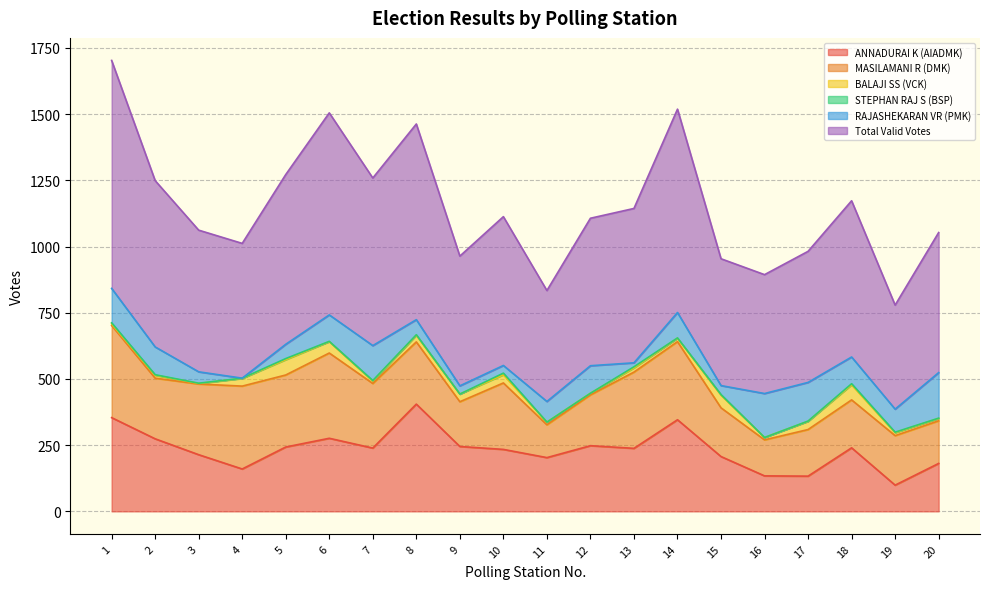

True or false: STEPHAN RAJ S (BSP) has a value of 1 at 4.

True